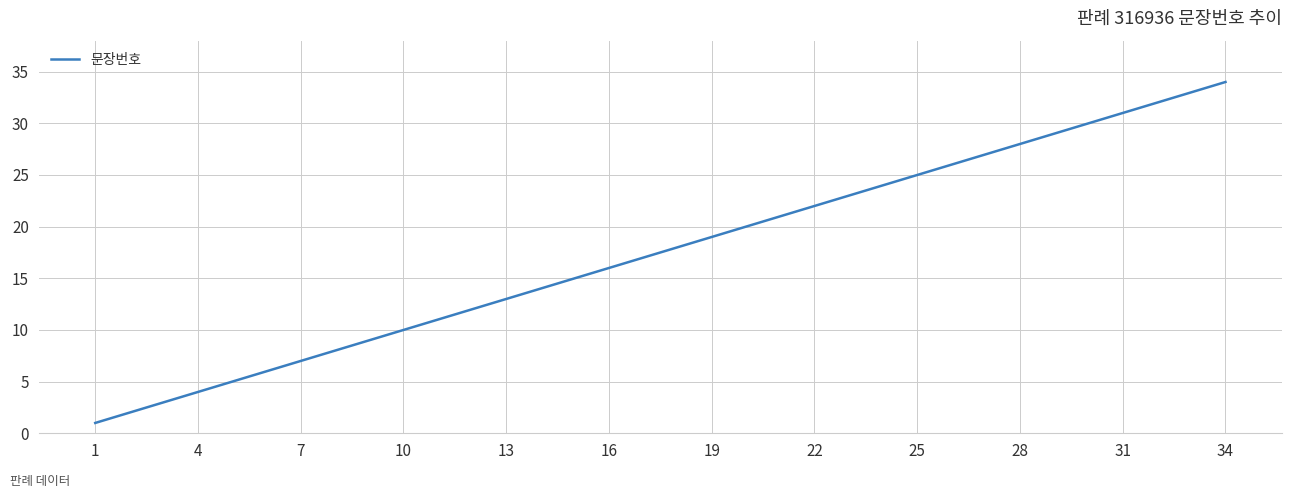

Reading left to right, transcribe all the data shown in this chart.

1	2	3	4	5	6	7	8	9	10	11	12	13	14	15	16	17	18	19	20	21	22	23	24	25	26	27	28	29	30	31	32	33	34